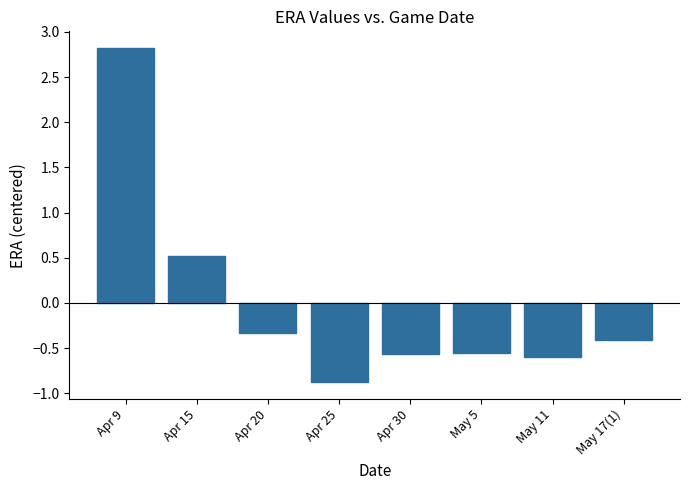

Which label corresponds to the smallest value in the chart?

Apr 25